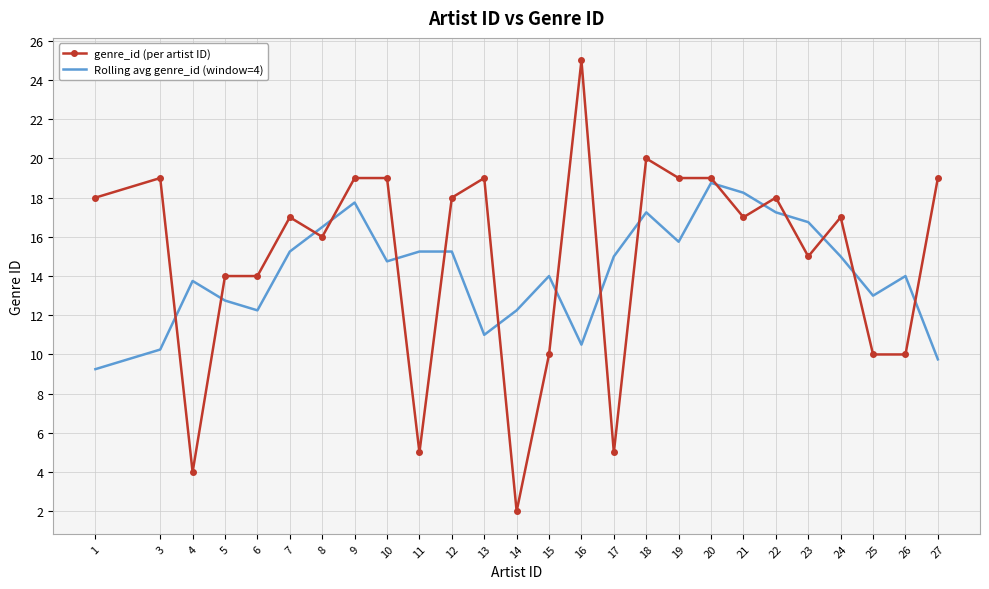

The Rolling avg genre_id (window=4) series shows 12.0 at 21. True or false?

False